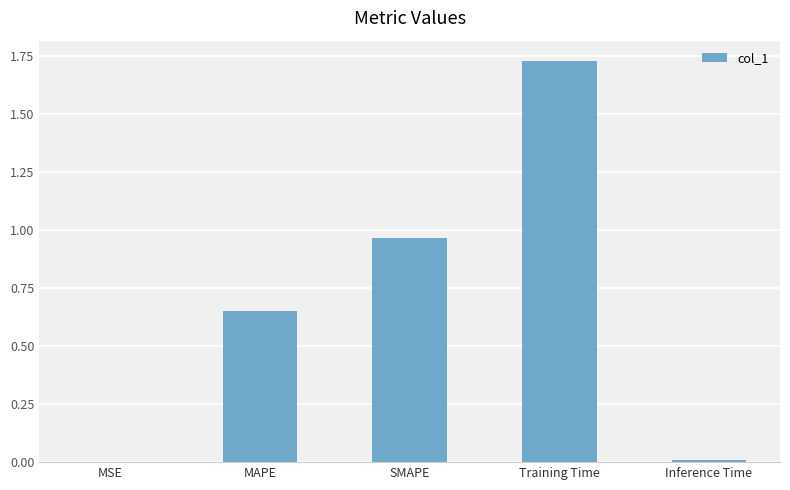

The value at MSE is 0.0. True or false?

True